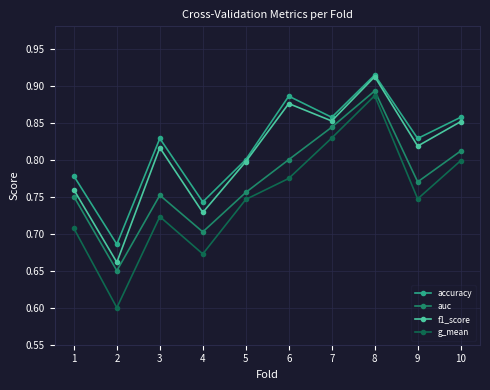

True or false: f1_score and g_mean intersect in this chart.

False